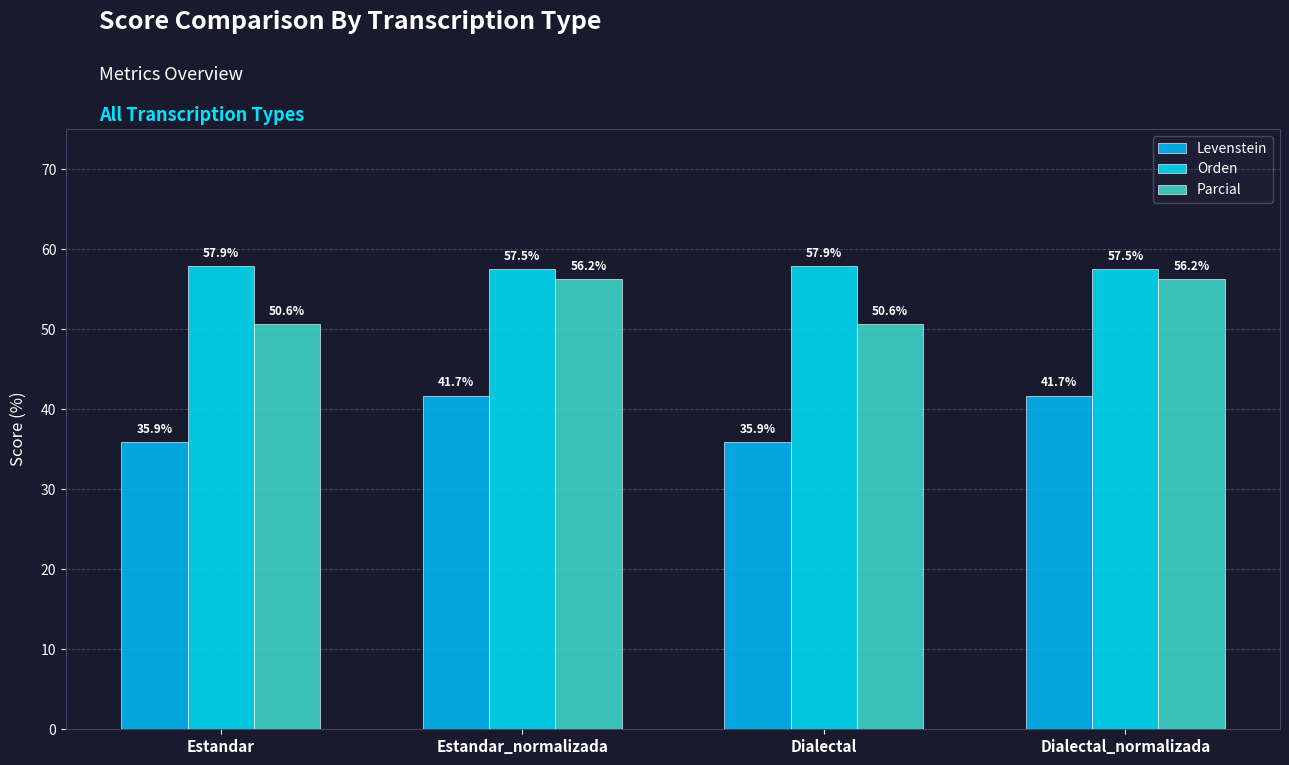

What is the highest value of the Levenstein series?

41.7